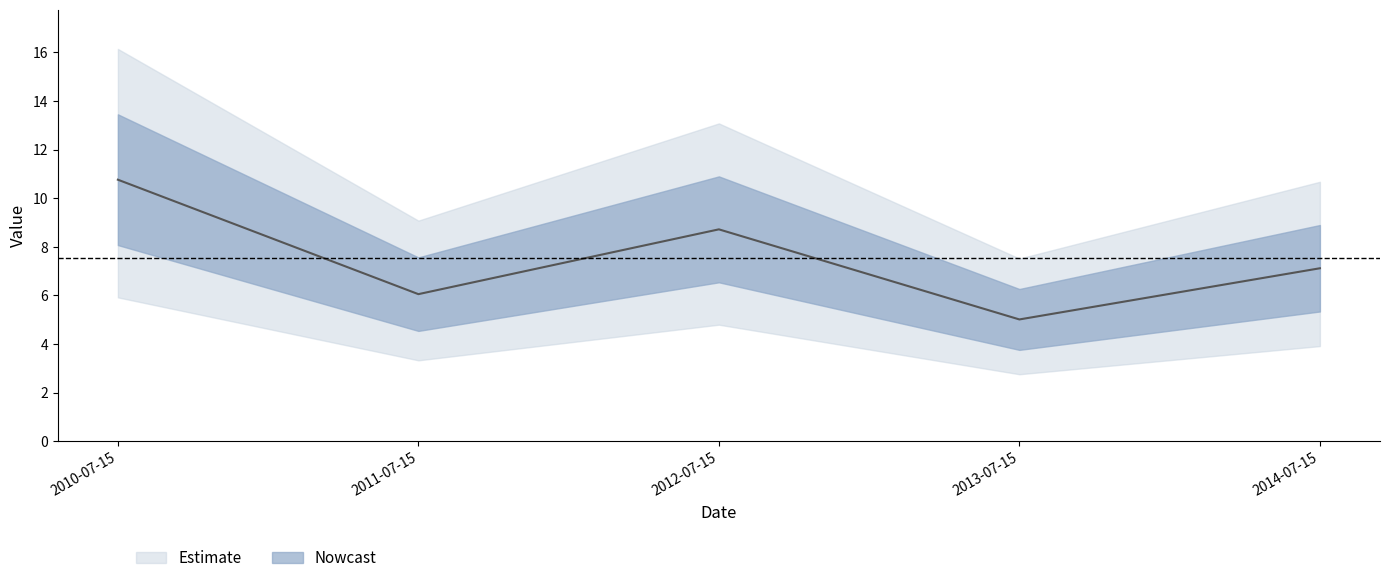

Rank the categories by value from lowest to highest.

2013-07-15, 2011-07-15, 2014-07-15, 2012-07-15, 2010-07-15